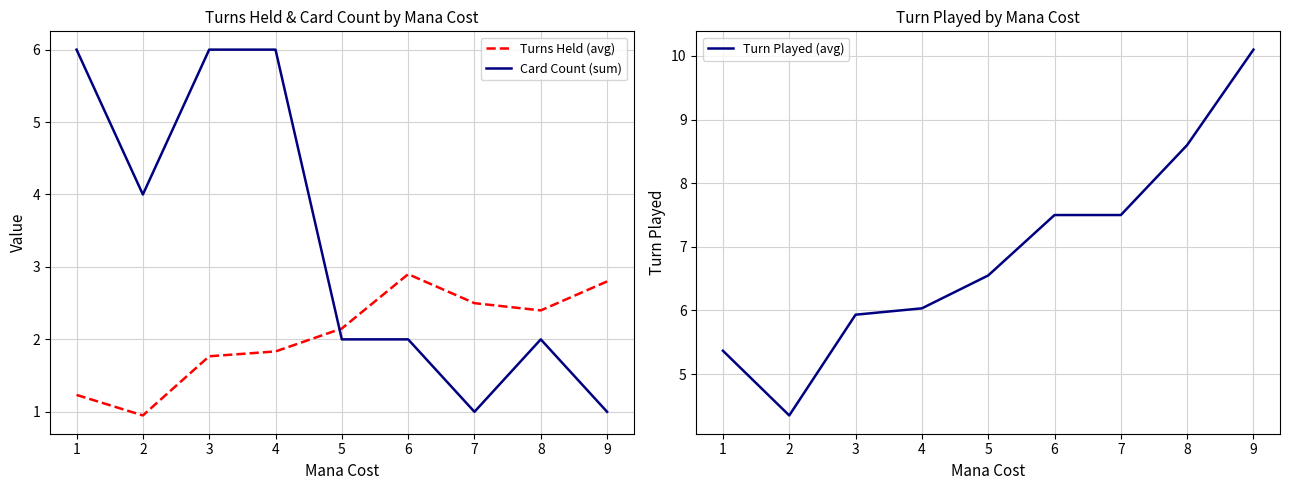

What is the average value of the Turns Held (avg) series?

2.1